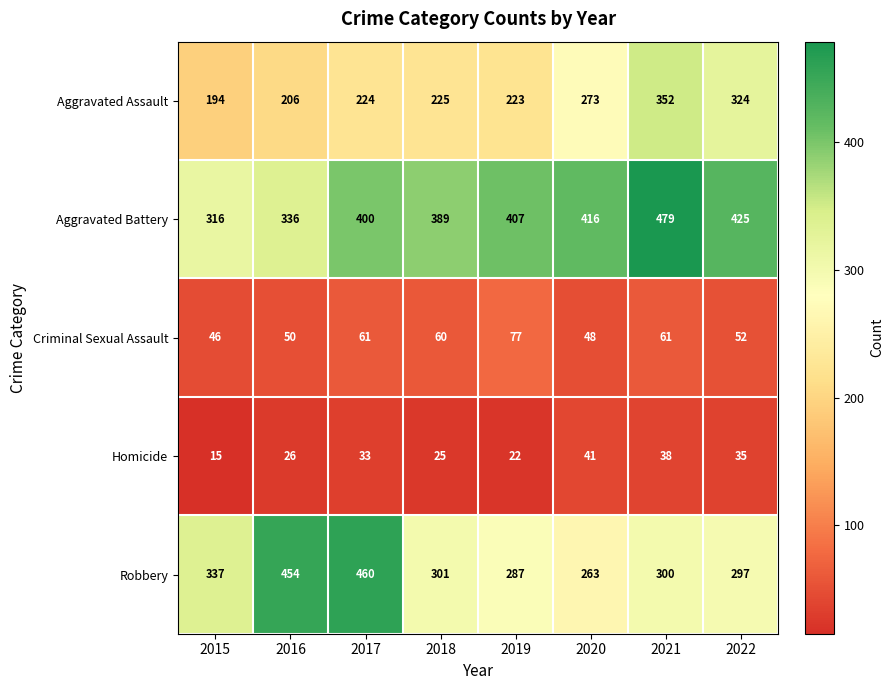

How many values in the Criminal Sexual Assault series are below 60?

4